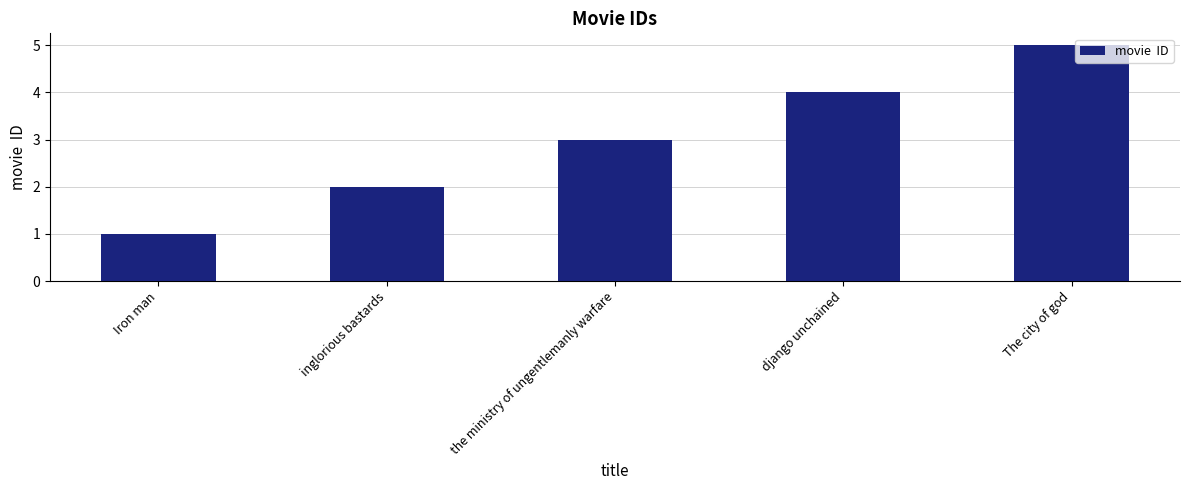

Rank the categories by value from highest to lowest.

The city of god, django unchained, the ministry of ungentlemanly warfare, inglorious bastards, Iron man